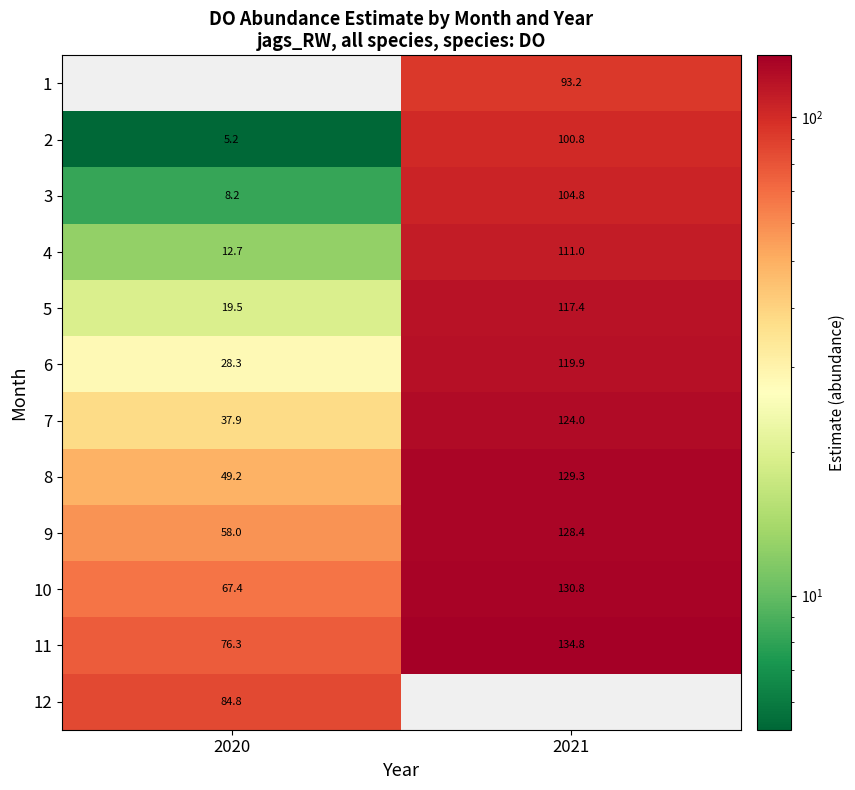

Is the value of 10 at 2021 greater than the value of 7 at 2020?

Yes